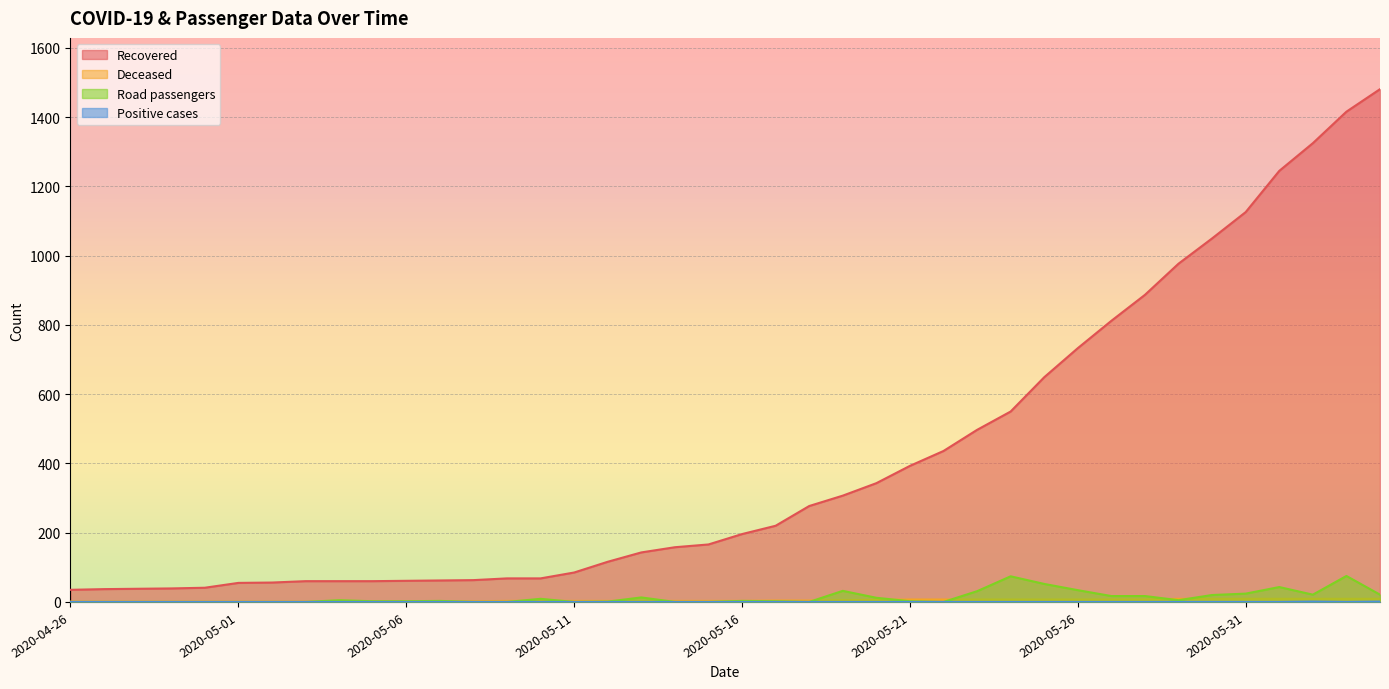

What are all the series names shown in the legend?

Recovered, Deceased, Road passengers, Positive cases